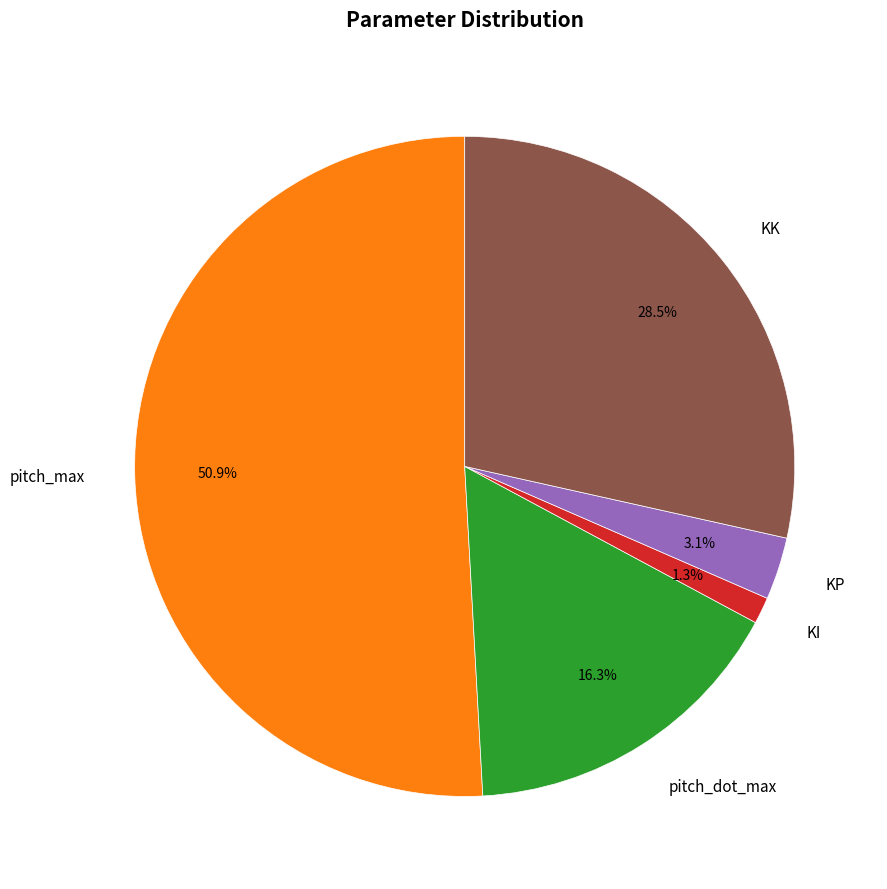

How many segments does this pie chart have?

5